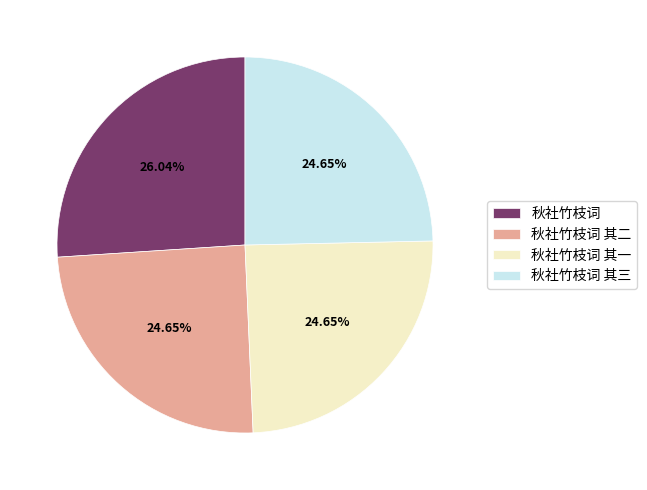

Is it true that 秋社竹枝词 其二 is 25% of the pie?

True